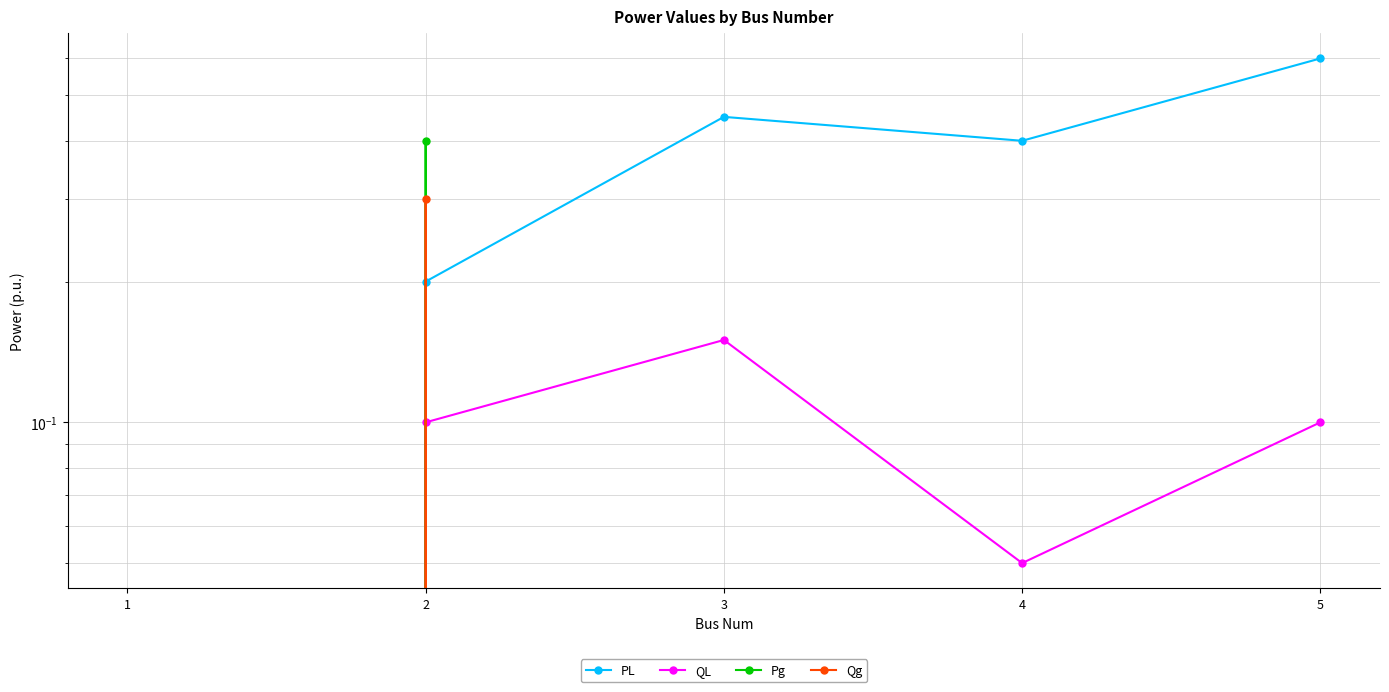

Where is the first local maximum for Pg?

2